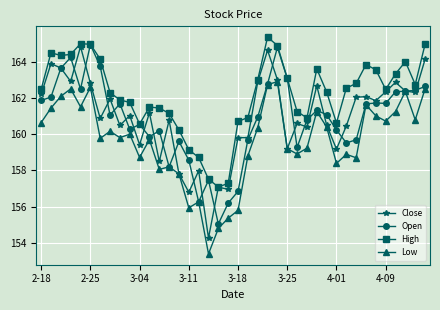

Which series has the largest total across all categories?

High